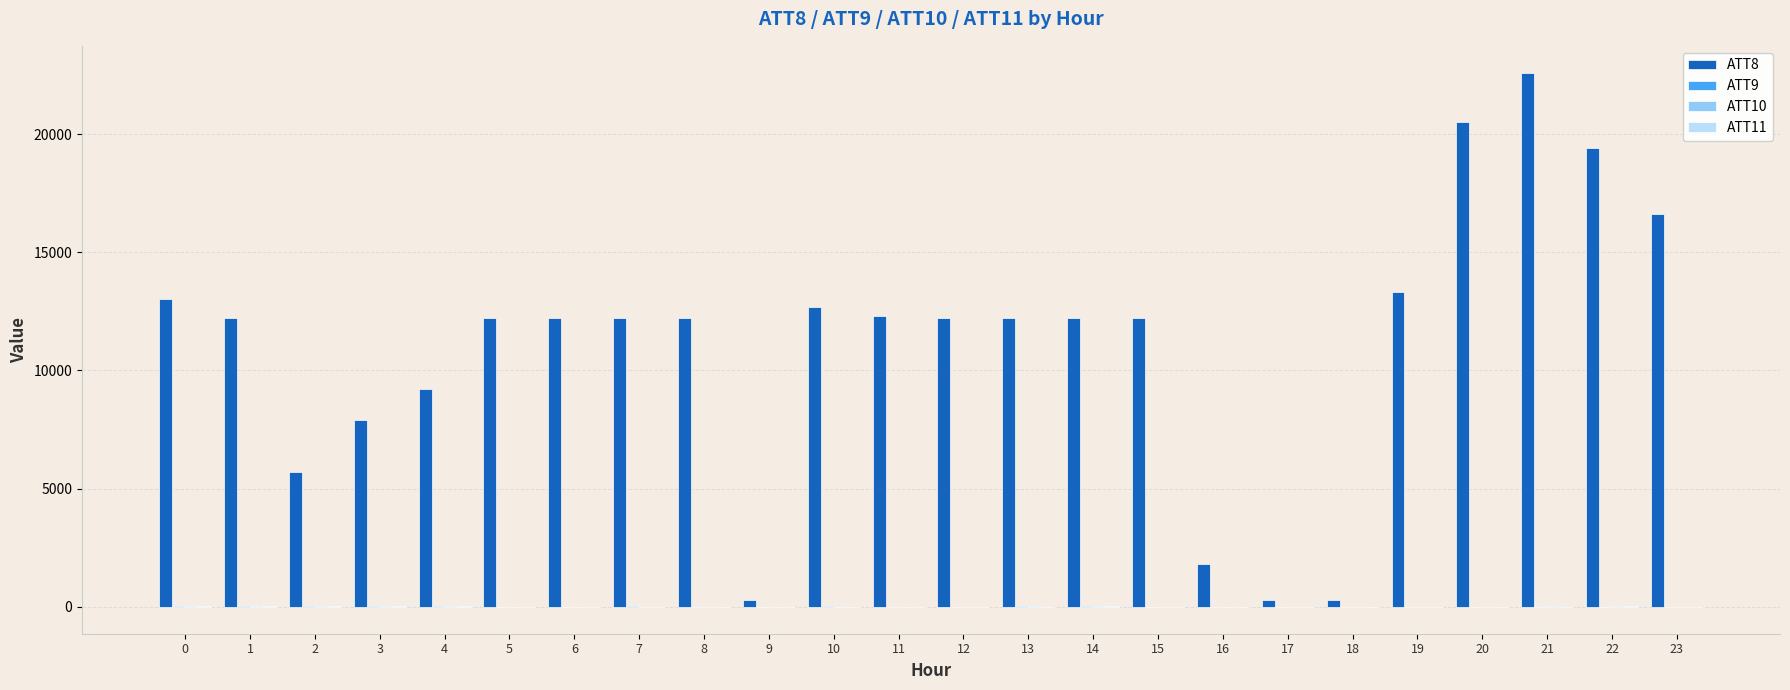

What is the maximum value shown in the chart?

22600.0